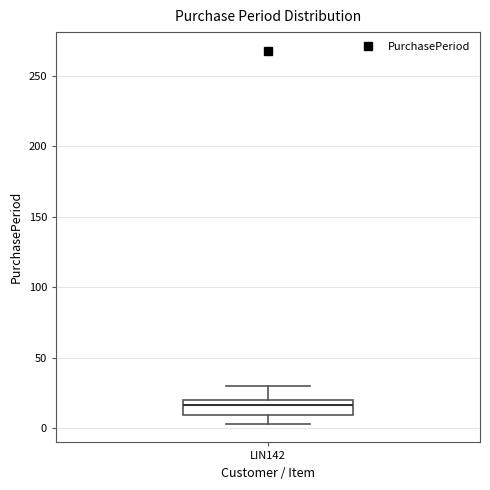

Read this box plot against the y-axis: the position of the median line, the range covered by the box, and the ends of both whiskers. The values are not printed on the chart, so give them approximately, as read against the axis.

median 15, box 10 to 20, whiskers 5 to 30